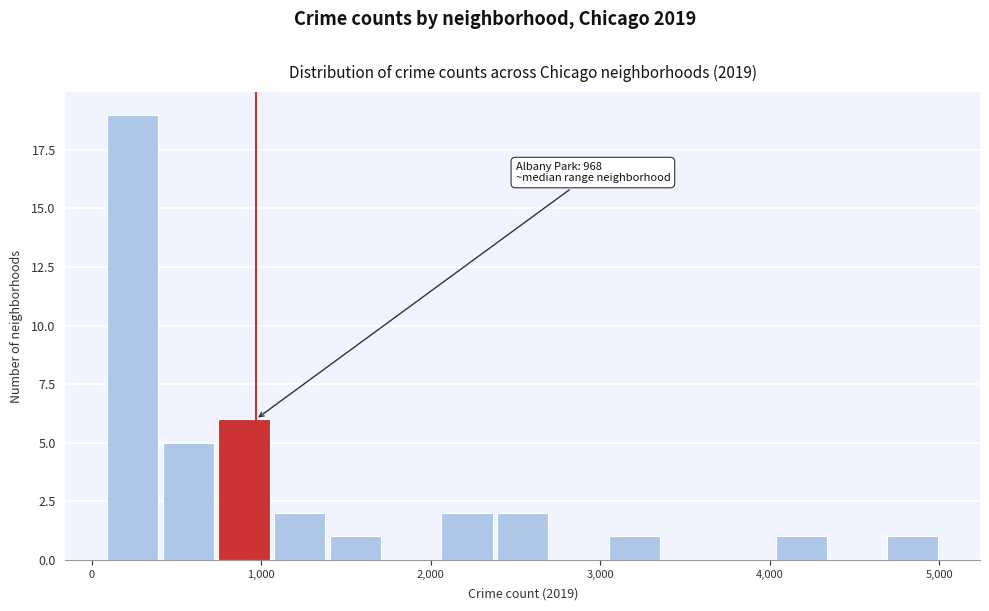

Read against the x-axis, roughly where is the centre of the tallest bar?

200